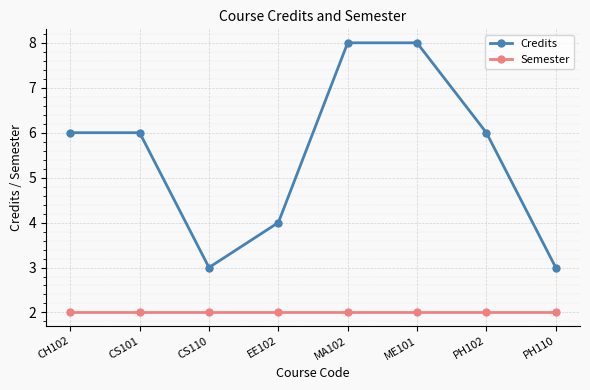

The Credits series shows 11 at MA102. True or false?

False